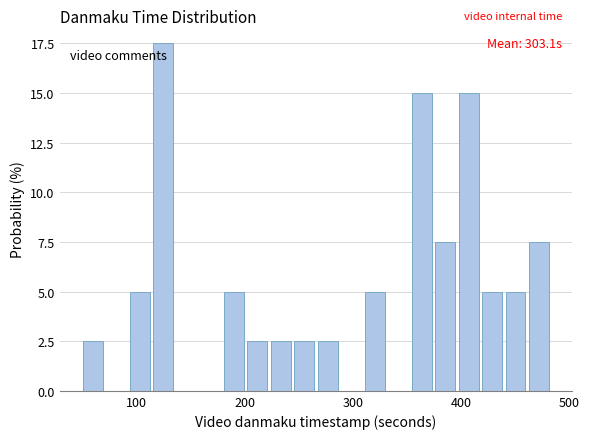

Read against the x-axis, roughly where is the centre of the tallest bar?

120